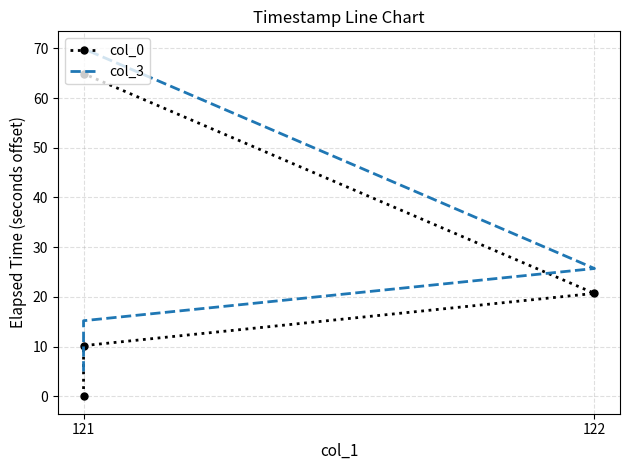

What is the average value of the col_3 series?

29.0